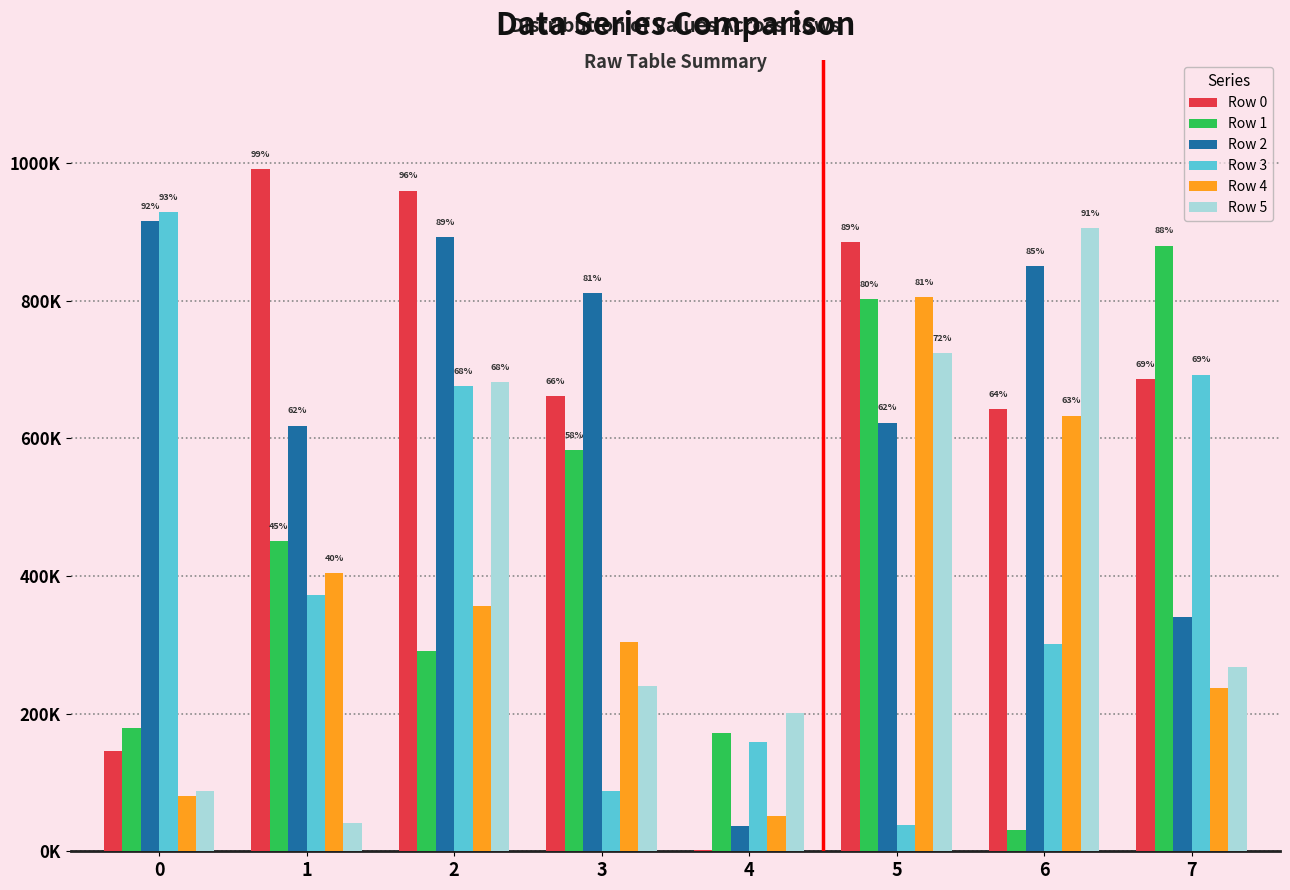

At which label does Row 0 first exceed 685850?

1